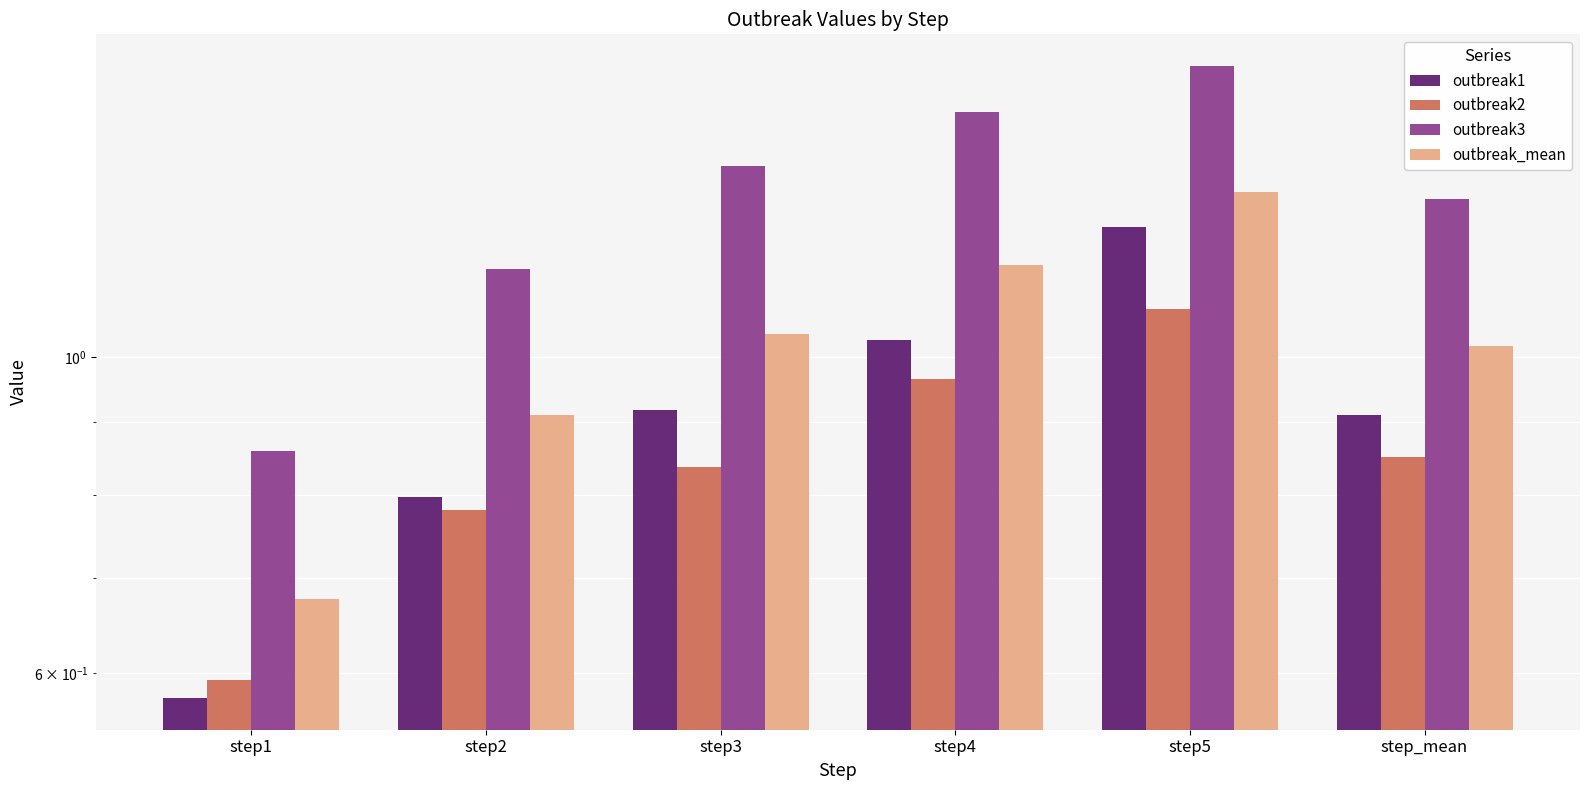

Reading left to right, what are all the values shown in this chart?

outbreak1: 0.6	0.8	0.9	1.0	1.2	0.9
outbreak2: 0.6	0.8	0.8	1.0	1.1	0.9
outbreak3: 0.9	1.2	1.4	1.5	1.6	1.3
outbreak_mean: 0.7	0.9	1.0	1.2	1.3	1.0